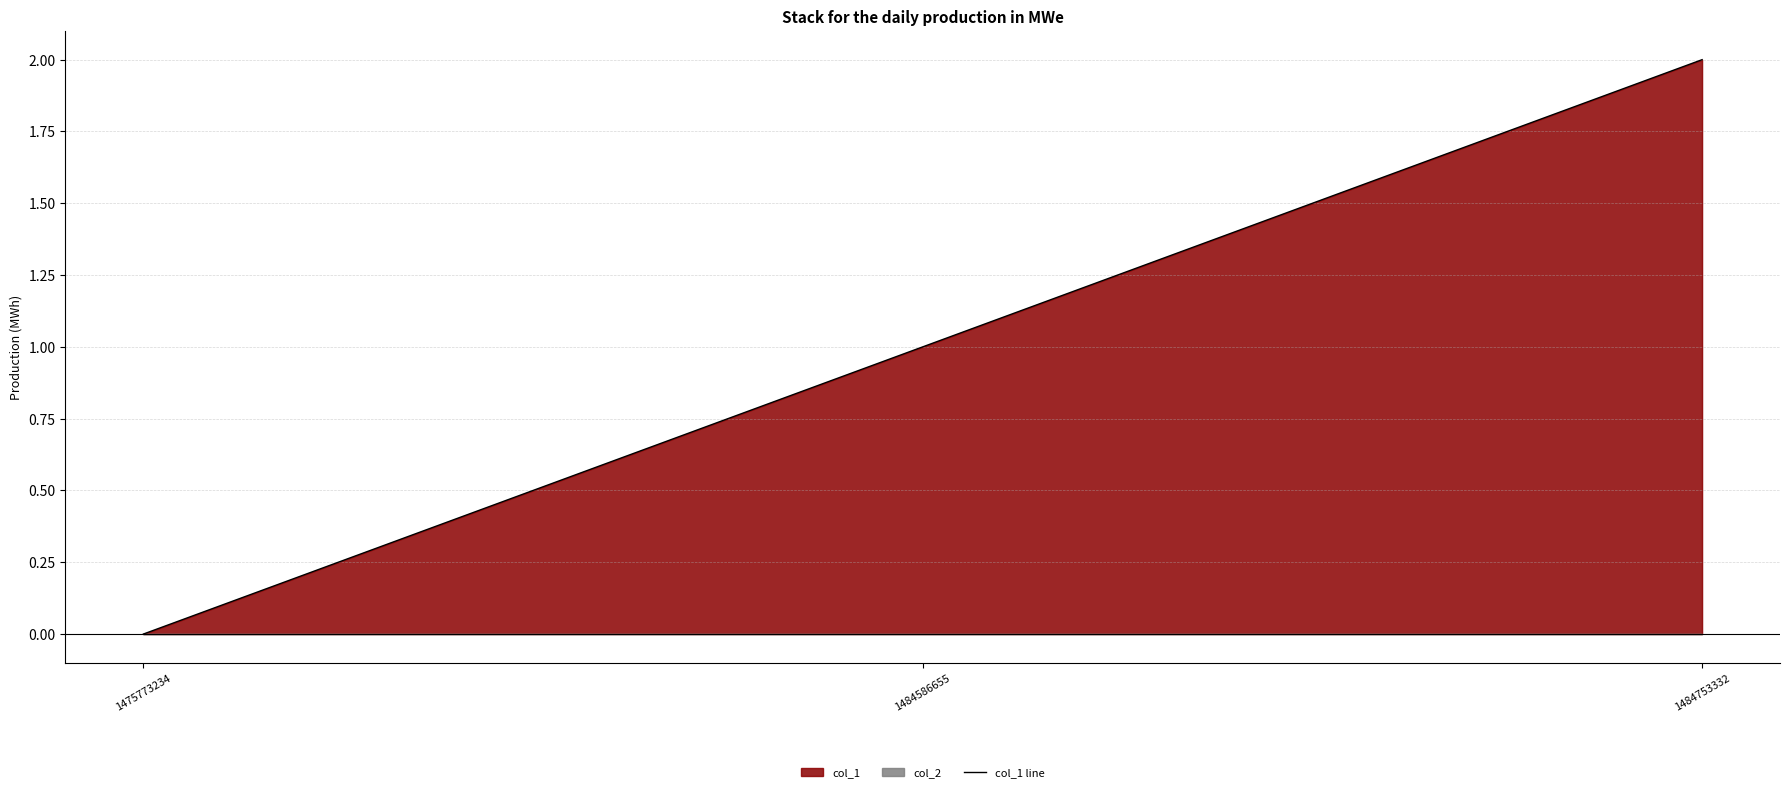

True or false: the data shows 1 at 1484586655.

False